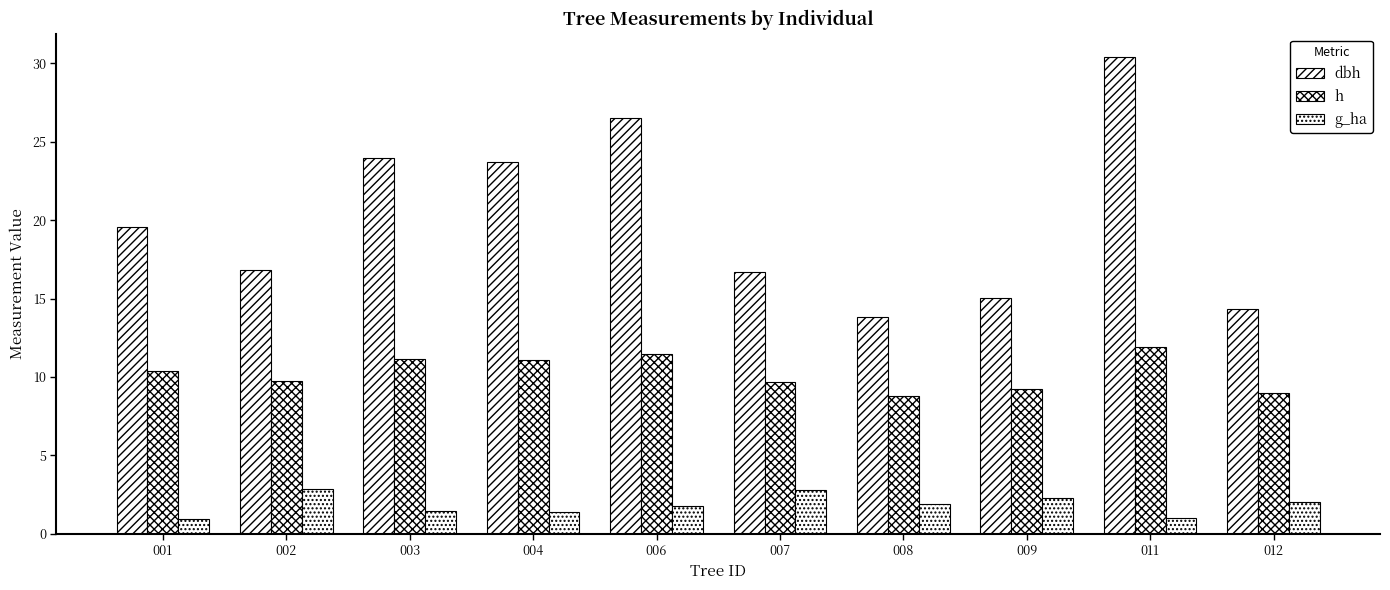

What is the sum of the g_ha values at 007 and 008?

4.7